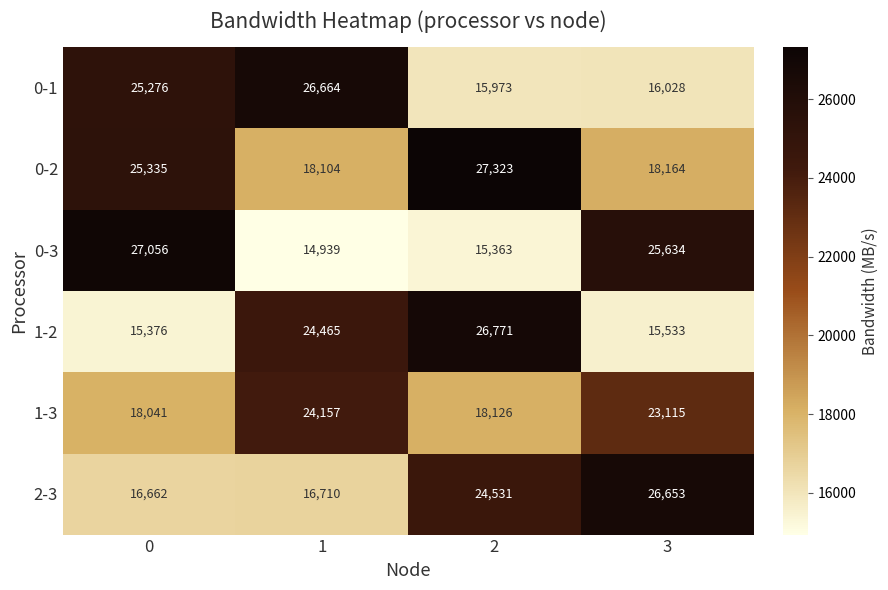

Reading right to left, what are all the values shown in this chart?

0-1: 16028	15973	26664	25276
0-2: 18164	27323	18104	25335
0-3: 25634	15363	14939	27056
1-2: 15533	26771	24465	15376
1-3: 23115	18126	24157	18041
2-3: 26653	24531	16710	16662